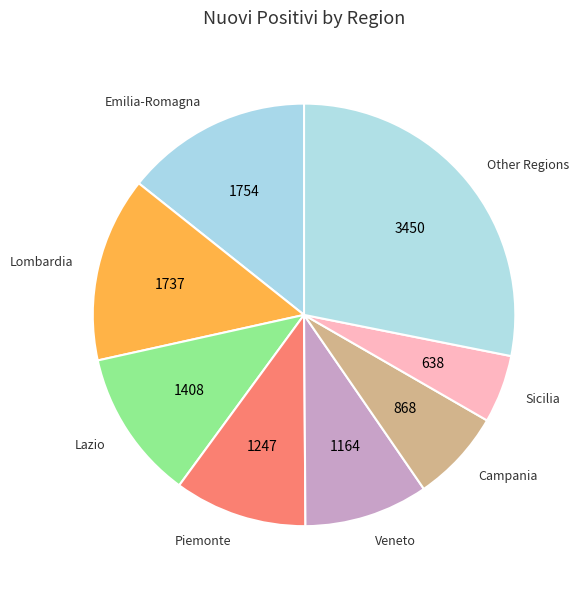

Is there a majority slice in this chart?

No